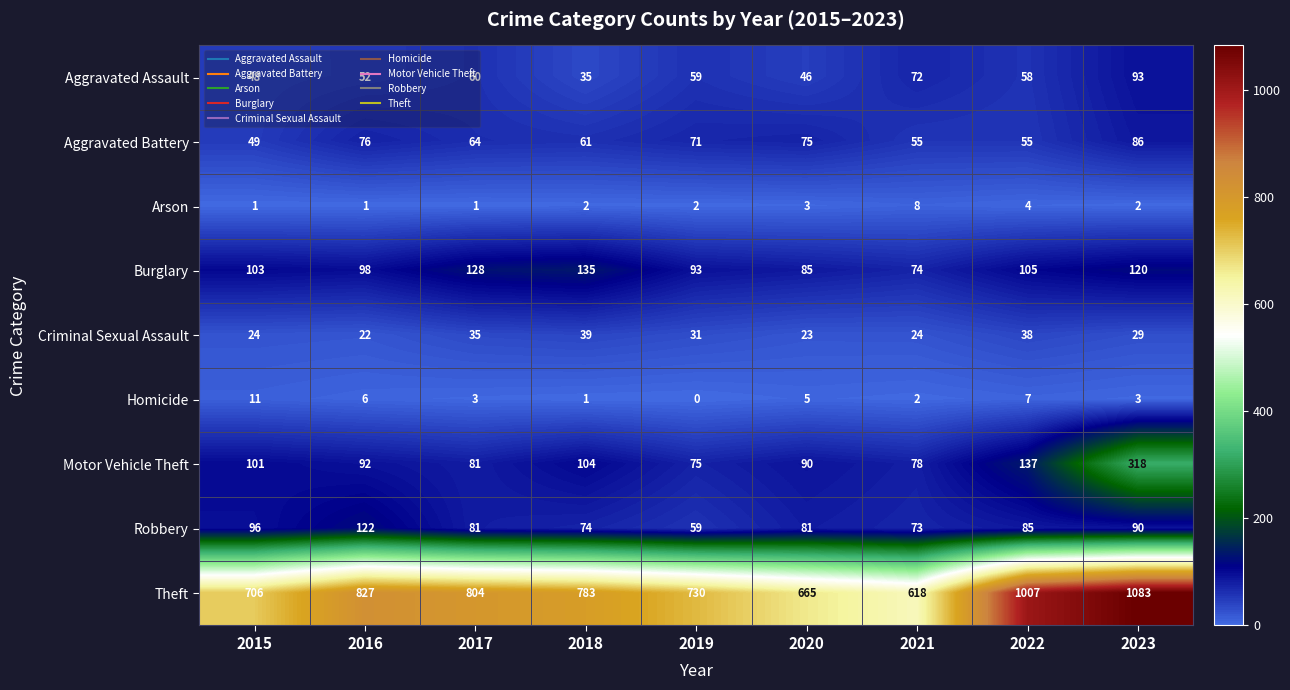

The value of Arson at 2021 is 8. True or false?

True